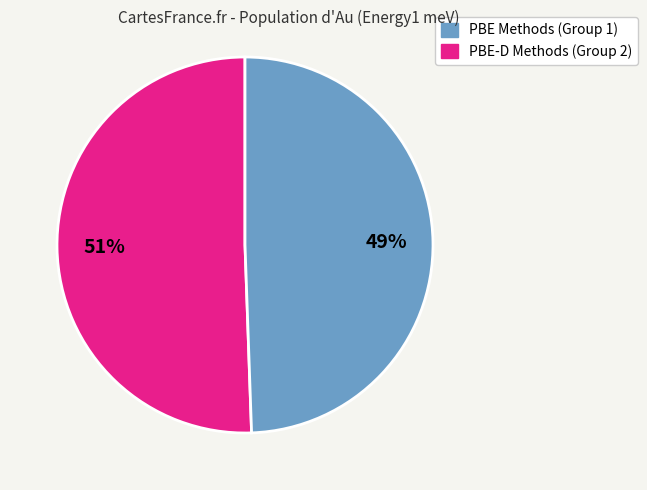

Is there any slice that represents more than half of the pie?

Yes